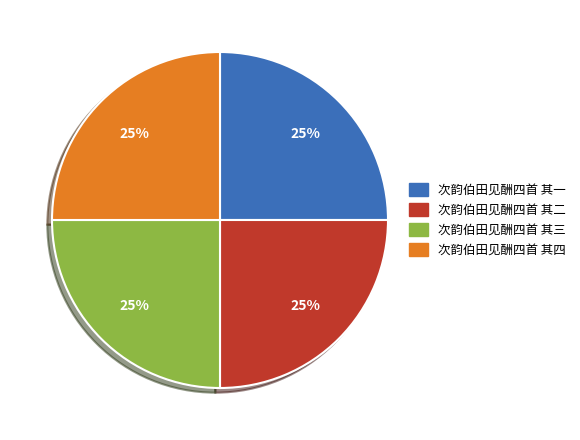

Is there a majority slice in this chart?

No